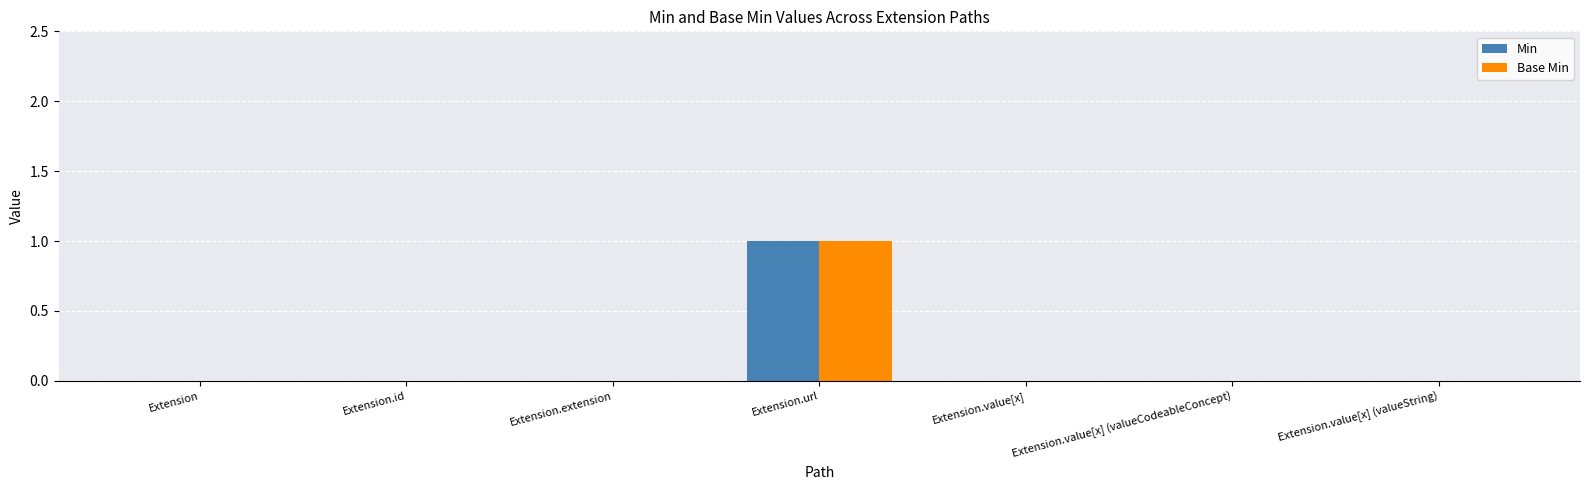

Reading right to left, what are all the values shown in this chart?

Min: 0	0	0	1	0	0	0
Base Min: 0	0	0	1	0	0	0